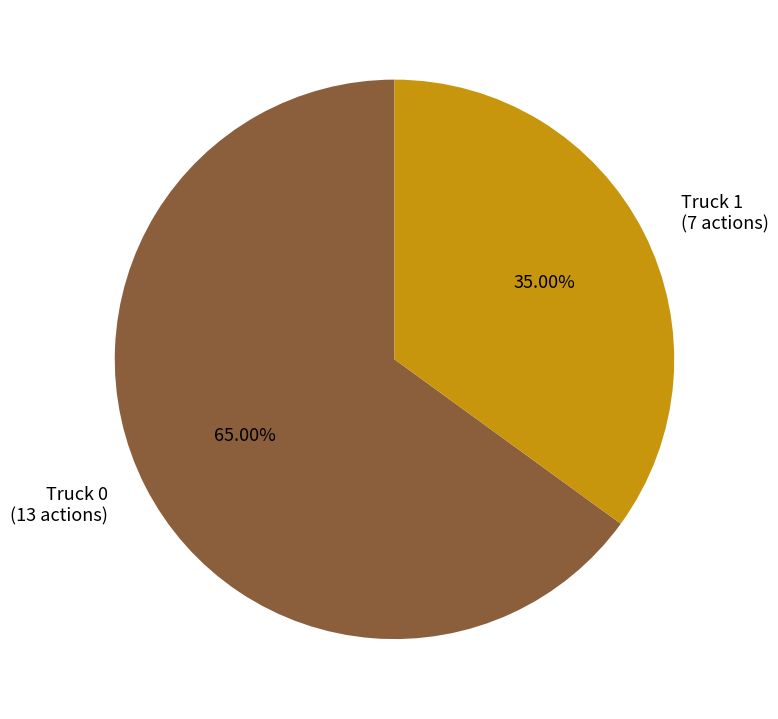

Rank the categories by value from lowest to highest.

Truck 1, Truck 0